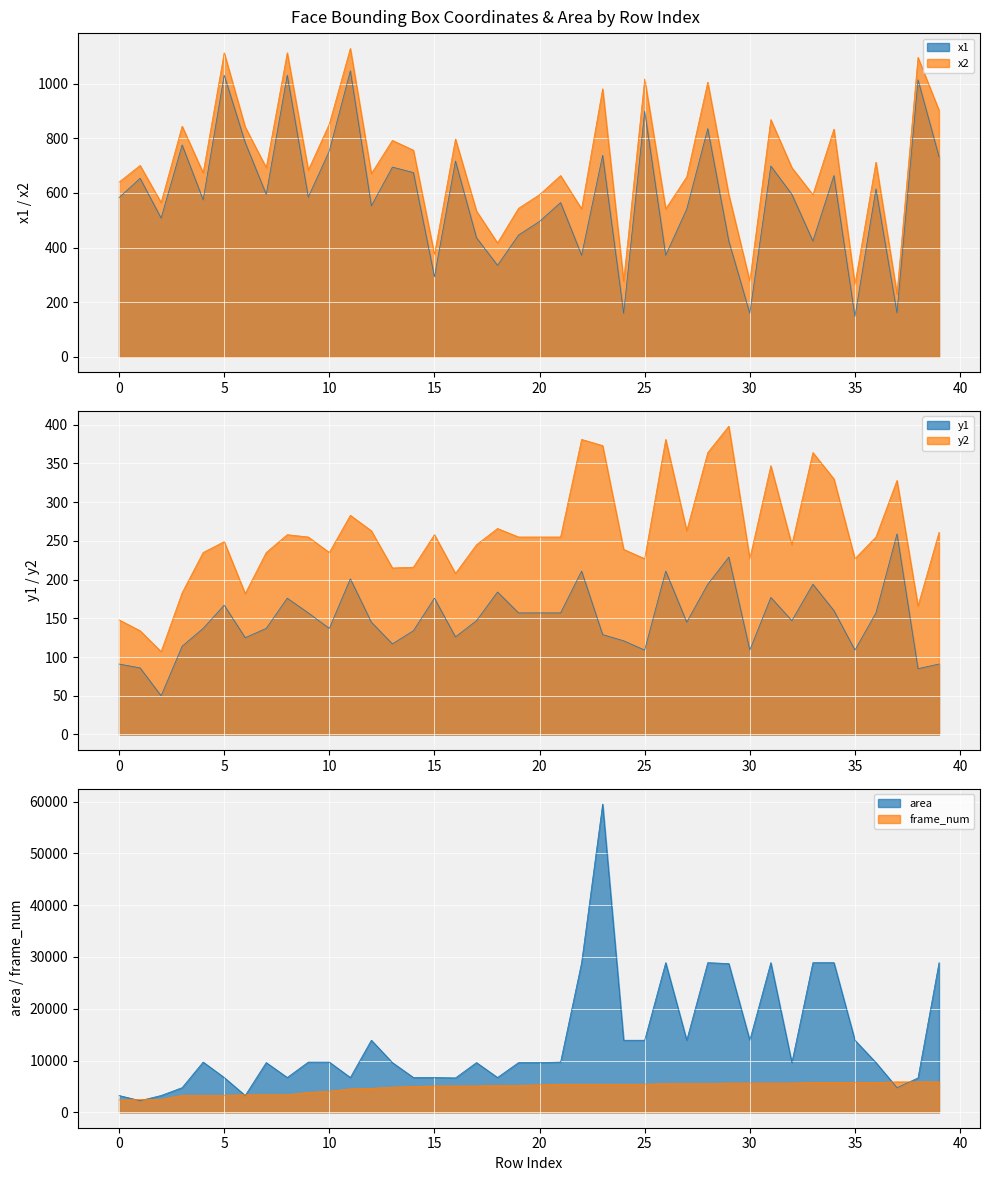

Is it true that y1 equals 177 at 31?

True